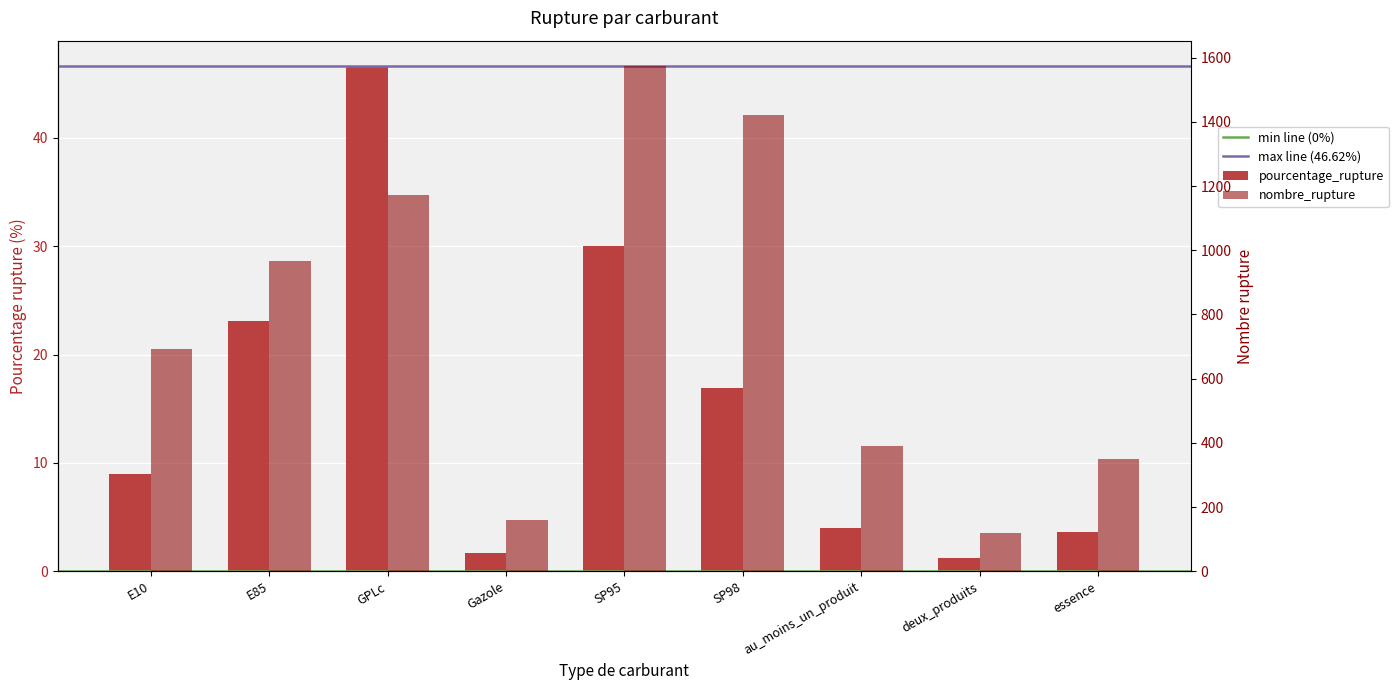

Which series has the largest range (max minus min)?

nombre_rupture